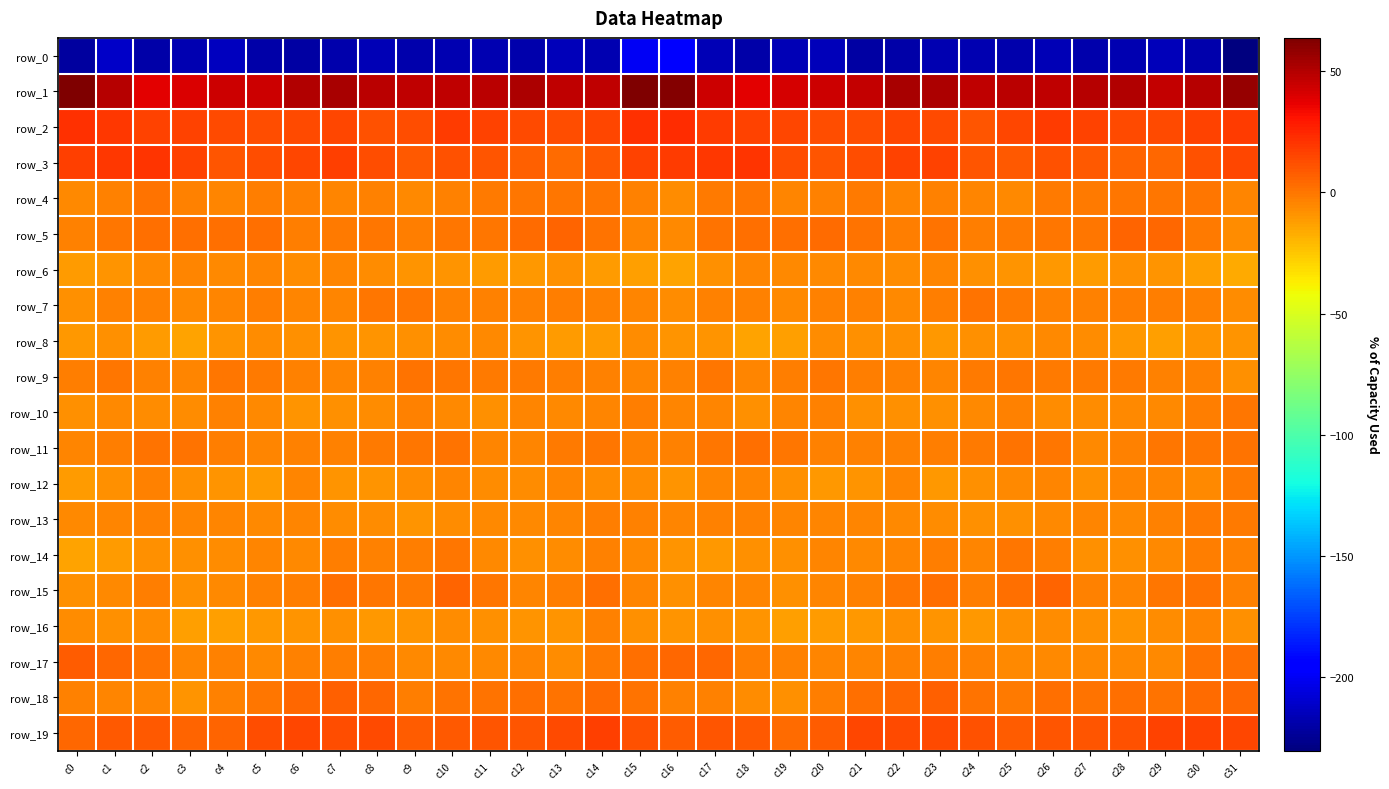

Reading right to left, transcribe all the data shown in this chart.

row_0: c31=-230.6	c30=-218.3	c29=-215.0	c28=-217.2	c27=-218.5	c26=-216.0	c25=-218.6	c24=-216.9	c23=-217.9	c22=-219.5	c21=-221.2	c20=-215.4	c19=-215.8	c18=-219.6	c17=-215.7	c16=-194.1	c15=-199.7	c14=-217.3	c13=-215.0	c12=-218.9	c11=-216.9	c10=-216.8	c9=-218.8	c8=-216.5	c7=-218.3	c6=-221.2	c5=-219.3	c4=-214.4	c3=-217.2	c2=-219.8	c1=-212.2	c0=-222.1
row_1: c31=57.0	c30=49.1	c29=45.8	c28=50.4	c27=49.7	c26=47.0	c25=47.9	c24=46.9	c23=51.5	c22=52.4	c21=46.0	c20=43.3	c19=41.2	c18=37.7	c17=43.9	c16=61.8	c15=62.7	c14=47.2	c13=46.9	c12=51.3	c11=47.9	c10=47.6	c9=46.7	c8=48.4	c7=53.0	c6=50.2	c5=44.0	c4=43.2	c3=39.9	c2=38.1	c1=48.9	c0=63.8
row_2: c31=18.4	c30=15.9	c29=13.5	c28=13.4	c27=15.7	c26=17.9	c25=15.1	c24=10.4	c23=13.6	c22=14.6	c21=12.3	c20=13.2	c19=15.4	c18=16.1	c17=18.3	c16=22.5	c15=21.7	c14=15.5	c13=12.9	c12=14.2	c11=16.4	c10=18.0	c9=12.4	c8=11.0	c7=15.1	c6=13.5	c5=12.2	c4=14.2	c3=15.9	c2=16.1	c1=19.4	c0=22.0
row_3: c31=14.7	c30=11.0	c29=4.8	c28=5.7	c27=8.8	c26=11.5	c25=9.7	c24=10.6	c23=15.7	c22=16.3	c21=13.1	c20=10.3	c19=12.5	c18=21.1	c17=19.9	c16=18.7	c15=16.0	c14=8.8	c13=3.9	c12=7.2	c11=9.9	c10=11.4	c9=8.7	c8=12.8	c7=16.7	c6=15.0	c5=12.1	c4=10.0	c3=16.1	c2=21.1	c1=19.1	c0=17.6
row_4: c31=-4.2	c30=-0.5	c29=-0.4	c28=0.1	c27=-1.5	c26=-1.7	c25=-5.8	c24=-4.7	c23=-3.9	c22=-4.1	c21=-1.7	c20=-3.7	c19=-4.4	c18=0.5	c17=-1.5	c16=-7.5	c15=-3.9	c14=-0.1	c13=-0.2	c12=-0.5	c11=-1.1	c10=-3.5	c9=-6.2	c8=-3.6	c7=-4.5	c6=-3.6	c5=-1.8	c4=-4.3	c3=-3.1	c2=1.1	c1=-3.6	c0=-6.2
row_5: c31=-6.4	c30=-1.0	c29=4.2	c28=5.7	c27=0.1	c26=-0.0	c25=-1.3	c24=-2.5	c23=0.8	c22=-2.9	c21=0.7	c20=2.9	c19=2.1	c18=2.6	c17=0.8	c16=-5.7	c15=-4.6	c14=1.3	c13=5.8	c12=3.6	c11=-0.6	c10=0.0	c9=-2.8	c8=-0.3	c7=-1.1	c6=-2.3	c5=2.4	c4=2.5	c3=2.3	c2=2.2	c1=0.1	c0=-3.7
row_6: c31=-16.4	c30=-12.5	c29=-9.6	c28=-8.5	c27=-11.4	c26=-10.2	c25=-9.4	c24=-8.5	c23=-4.4	c22=-7.2	c21=-5.8	c20=-5.4	c19=-5.6	c18=-4.2	c17=-8.6	c16=-14.3	c15=-12.9	c14=-11.4	c13=-8.3	c12=-9.9	c11=-11.4	c10=-9.7	c9=-9.3	c8=-7.0	c7=-4.8	c6=-7.4	c5=-4.9	c4=-6.1	c3=-4.5	c2=-5.3	c1=-9.5	c0=-12.0
row_7: c31=-6.7	c30=-3.7	c29=-2.8	c28=-2.6	c27=-3.7	c26=-3.5	c25=-1.3	c24=0.8	c23=-2.2	c22=-5.8	c21=-2.9	c20=-3.7	c19=-6.1	c18=-4.0	c17=-3.9	c16=-6.8	c15=-4.4	c14=-3.5	c13=-2.0	c12=-3.1	c11=-3.9	c10=-3.0	c9=-0.1	c8=0.3	c7=-4.1	c6=-5.0	c5=-2.4	c4=-4.9	c3=-5.4	c2=-3.4	c1=-3.8	c0=-7.5
row_8: c31=-9.2	c30=-9.1	c29=-12.5	c28=-10.4	c27=-6.9	c26=-6.2	c25=-7.9	c24=-7.7	c23=-10.0	c22=-7.9	c21=-7.5	c20=-7.4	c19=-13.0	c18=-13.8	c17=-8.7	c16=-9.5	c15=-7.4	c14=-11.4	c13=-11.4	c12=-9.3	c11=-6.2	c10=-7.0	c9=-7.5	c8=-8.8	c7=-9.5	c6=-7.5	c5=-6.9	c4=-9.3	c3=-14.3	c2=-11.6	c1=-7.9	c0=-10.2
row_9: c31=-8.1	c30=-2.9	c29=-3.5	c28=-0.8	c27=-1.2	c26=-0.7	c25=0.5	c24=-1.4	c23=-4.9	c22=-3.0	c21=-2.4	c20=0.3	c19=-2.4	c18=-5.2	c17=-0.1	c16=-3.1	c15=-4.9	c14=-3.2	c13=-2.4	c12=-0.7	c11=-1.1	c10=-0.6	c9=0.9	c8=-3.3	c7=-4.0	c6=-2.9	c5=-1.1	c4=-0.1	c3=-4.3	c2=-3.0	c1=-0.6	c0=-2.9
row_10: c31=0.4	c30=-2.2	c29=-5.8	c28=-5.4	c27=-6.4	c26=-7.4	c25=-3.9	c24=-5.4	c23=-8.4	c22=-8.4	c21=-7.9	c20=-3.7	c19=-5.0	c18=-8.1	c17=-4.3	c16=-4.2	c15=-2.6	c14=-4.1	c13=-6.3	c12=-4.8	c11=-7.8	c10=-6.2	c9=-3.5	c8=-6.9	c7=-8.0	c6=-8.9	c5=-6.2	c4=-3.3	c3=-6.9	c2=-6.7	c1=-5.7	c0=-8.0
row_11: c31=1.5	c30=-0.0	c29=0.3	c28=-3.4	c27=-5.8	c26=-0.4	c25=1.1	c24=-1.4	c23=-2.7	c22=-3.3	c21=-3.6	c20=-3.4	c19=-0.2	c18=2.2	c17=-0.0	c16=-3.1	c15=-3.4	c14=0.1	c13=-0.7	c12=-4.9	c11=-4.5	c10=1.1	c9=0.1	c8=-1.7	c7=-3.3	c6=-3.1	c5=-4.3	c4=-2.0	c3=1.0	c2=1.3	c1=-2.4	c0=-4.5
row_12: c31=-1.2	c30=-6.1	c29=-4.5	c28=-5.1	c27=-7.6	c26=-4.8	c25=-5.5	c24=-8.1	c23=-10.7	c22=-5.0	c21=-9.4	c20=-10.4	c19=-7.9	c18=-4.7	c17=-5.0	c16=-8.7	c15=-7.4	c14=-6.5	c13=-4.0	c12=-6.3	c11=-6.9	c10=-4.7	c9=-6.6	c8=-9.3	c7=-9.4	c6=-4.8	c5=-11.3	c4=-8.9	c3=-7.5	c2=-3.9	c1=-8.1	c0=-11.8
row_13: c31=-1.7	c30=-1.6	c29=-3.1	c28=-6.0	c27=-5.2	c26=-6.0	c25=-8.4	c24=-7.9	c23=-7.1	c22=-5.2	c21=-5.1	c20=-5.1	c19=-4.1	c18=-3.7	c17=-3.0	c16=-4.8	c15=-3.7	c14=-1.9	c13=-4.8	c12=-5.5	c11=-5.4	c10=-6.9	c9=-8.9	c8=-7.2	c7=-6.8	c6=-4.5	c5=-5.5	c4=-4.6	c3=-4.4	c2=-3.3	c1=-4.1	c0=-5.9
row_14: c31=-3.6	c30=-2.6	c29=-5.2	c28=-7.6	c27=-7.6	c26=-2.2	c25=-0.5	c24=-4.6	c23=-1.7	c22=-4.3	c21=-5.4	c20=-4.8	c19=-8.6	c18=-8.2	c17=-9.9	c16=-9.8	c15=-5.9	c14=-3.4	c13=-6.5	c12=-8.2	c11=-6.0	c10=-0.2	c9=-2.6	c8=-3.9	c7=-1.8	c6=-5.7	c5=-4.5	c4=-6.5	c3=-8.6	c2=-8.6	c1=-11.1	c0=-13.9
row_15: c31=-3.7	c30=1.0	c29=0.0	c28=-4.8	c27=-3.1	c26=5.2	c25=1.7	c24=-2.2	c23=2.8	c22=0.1	c21=-3.6	c20=-4.8	c19=-8.3	c18=-4.3	c17=-4.4	c16=-7.8	c15=-5.0	c14=2.1	c13=-2.4	c12=-5.2	c11=0.1	c10=5.9	c9=-1.2	c8=-0.3	c7=2.7	c6=-1.9	c5=-3.9	c4=-6.2	c3=-7.7	c2=-2.6	c1=-6.0	c0=-8.4
row_16: c31=-8.4	c30=-4.3	c29=-7.0	c28=-9.5	c27=-8.1	c26=-6.9	c25=-7.9	c24=-10.4	c23=-9.2	c22=-8.6	c21=-10.8	c20=-11.6	c19=-13.2	c18=-9.4	c17=-7.8	c16=-8.8	c15=-7.9	c14=-4.0	c13=-9.1	c12=-8.7	c11=-7.7	c10=-7.0	c9=-9.1	c8=-10.3	c7=-8.6	c6=-9.6	c5=-10.9	c4=-12.2	c3=-12.6	c2=-7.2	c1=-8.0	c0=-6.4
row_17: c31=2.7	c30=1.4	c29=-6.0	c28=-5.9	c27=-5.8	c26=-5.4	c25=-5.6	c24=-3.3	c23=-2.2	c22=-3.0	c21=-4.8	c20=-4.2	c19=-3.7	c18=-1.8	c17=4.2	c16=4.4	c15=2.6	c14=-0.9	c13=-7.4	c12=-4.8	c11=-6.0	c10=-5.9	c9=-5.2	c8=-2.2	c7=-2.8	c6=-3.0	c5=-5.6	c4=-3.2	c3=-4.1	c2=1.6	c1=5.1	c0=7.7
row_18: c31=4.0	c30=4.0	c29=1.5	c28=1.8	c27=0.9	c26=1.9	c25=-1.1	c24=1.5	c23=6.4	c22=5.1	c21=1.9	c20=-2.0	c19=-8.0	c18=-6.6	c17=-3.8	c16=-3.7	c15=0.6	c14=3.4	c13=0.8	c12=2.2	c11=1.0	c10=1.3	c9=-2.0	c8=4.2	c7=6.3	c6=4.4	c5=-0.1	c4=-3.7	c3=-8.8	c2=-4.3	c1=-4.2	c0=-3.8
row_19: c31=15.4	c30=16.6	c29=15.6	c28=11.9	c27=9.9	c26=10.2	c25=7.5	c24=11.6	c23=13.4	c22=14.2	c21=15.3	c20=8.3	c19=3.3	c18=8.7	c17=9.9	c16=8.4	c15=11.5	c14=17.0	c13=13.9	c12=10.5	c11=10.3	c10=9.2	c9=7.7	c8=13.5	c7=13.0	c6=15.3	c5=13.2	c4=5.4	c3=5.2	c2=9.6	c1=9.5	c0=4.2